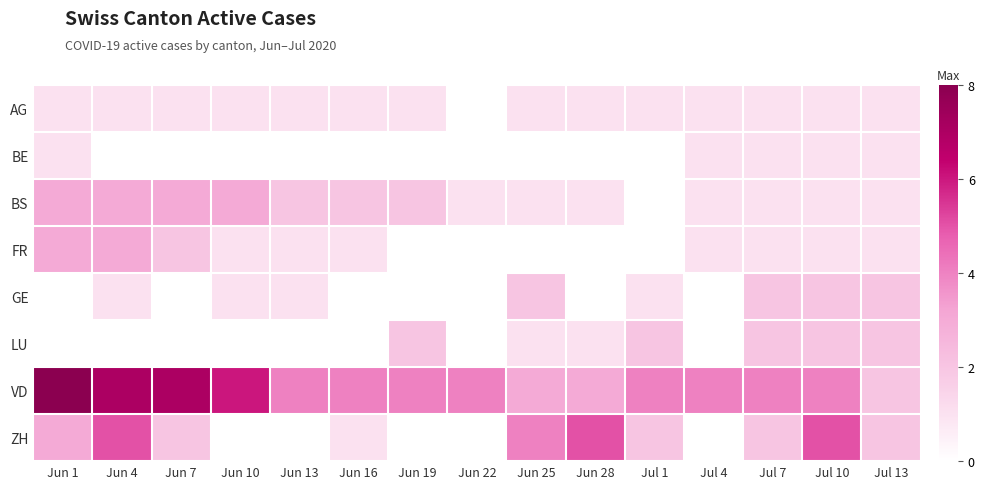

Reading left to right, transcribe all the data shown in this chart.

AG: Jun 1=1	Jun 4=1	Jun 7=1	Jun 10=1	Jun 13=1	Jun 16=1	Jun 19=1	Jun 22=0	Jun 25=1	Jun 28=1	Jul 1=1	Jul 4=1	Jul 7=1	Jul 10=1	Jul 13=1
BE: Jun 1=1	Jun 4=0	Jun 7=0	Jun 10=0	Jun 13=0	Jun 16=0	Jun 19=0	Jun 22=0	Jun 25=0	Jun 28=0	Jul 1=0	Jul 4=1	Jul 7=1	Jul 10=1	Jul 13=1
BS: Jun 1=3	Jun 4=3	Jun 7=3	Jun 10=3	Jun 13=2	Jun 16=2	Jun 19=2	Jun 22=1	Jun 25=1	Jun 28=1	Jul 1=0	Jul 4=1	Jul 7=1	Jul 10=1	Jul 13=1
FR: Jun 1=3	Jun 4=3	Jun 7=2	Jun 10=1	Jun 13=1	Jun 16=1	Jun 19=0	Jun 22=0	Jun 25=0	Jun 28=0	Jul 1=0	Jul 4=1	Jul 7=1	Jul 10=1	Jul 13=1
GE: Jun 1=0	Jun 4=1	Jun 7=0	Jun 10=1	Jun 13=1	Jun 16=0	Jun 19=0	Jun 22=0	Jun 25=2	Jun 28=0	Jul 1=1	Jul 4=0	Jul 7=2	Jul 10=2	Jul 13=2
LU: Jun 1=0	Jun 4=0	Jun 7=0	Jun 10=0	Jun 13=0	Jun 16=0	Jun 19=2	Jun 22=0	Jun 25=1	Jun 28=1	Jul 1=2	Jul 4=0	Jul 7=2	Jul 10=2	Jul 13=2
VD: Jun 1=8	Jun 4=7	Jun 7=7	Jun 10=6	Jun 13=4	Jun 16=4	Jun 19=4	Jun 22=4	Jun 25=3	Jun 28=3	Jul 1=4	Jul 4=4	Jul 7=4	Jul 10=4	Jul 13=2
ZH: Jun 1=3	Jun 4=5	Jun 7=2	Jun 10=0	Jun 13=0	Jun 16=1	Jun 19=0	Jun 22=0	Jun 25=4	Jun 28=5	Jul 1=2	Jul 4=0	Jul 7=2	Jul 10=5	Jul 13=2